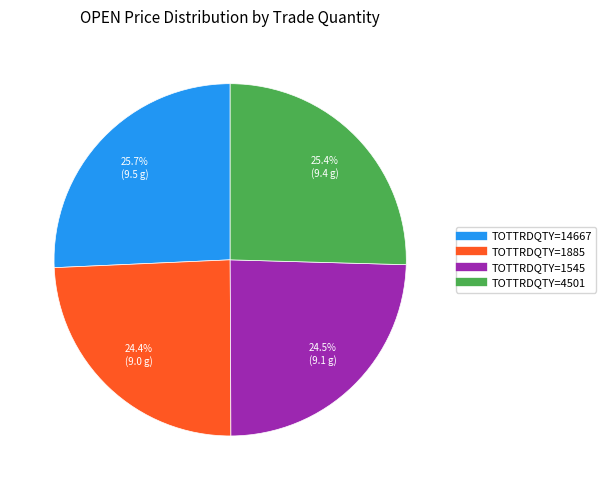

Which has a higher value, TOTTRDQTY=14667 or TOTTRDQTY=1545?

TOTTRDQTY=14667